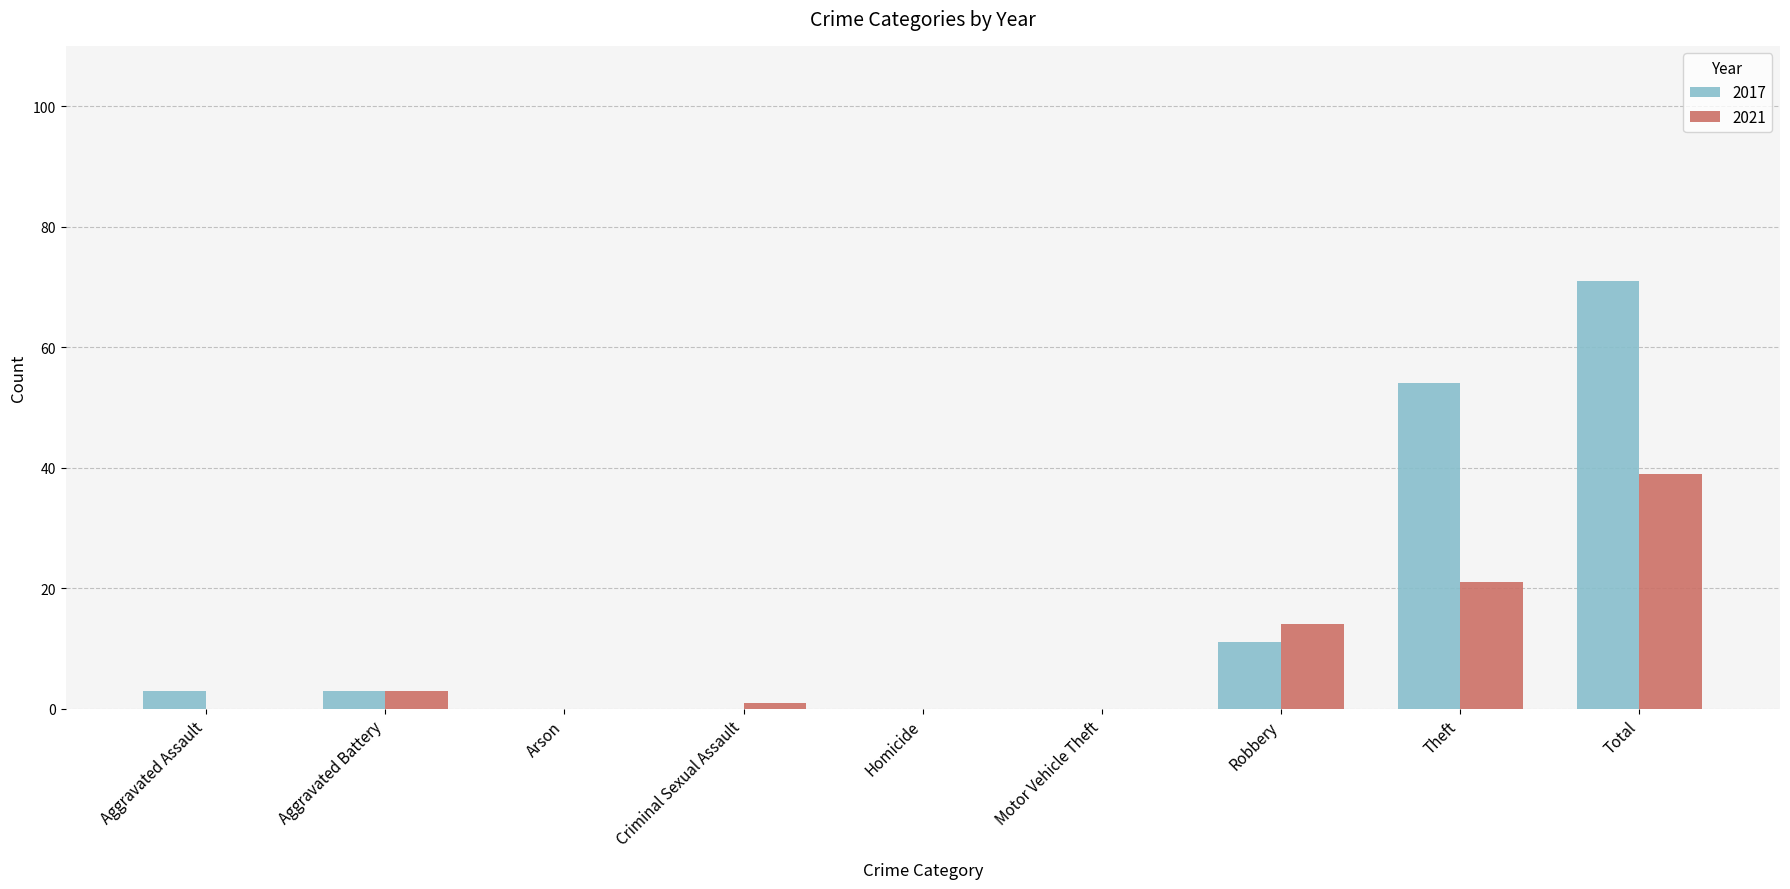

How many distinct data groups are displayed?

2